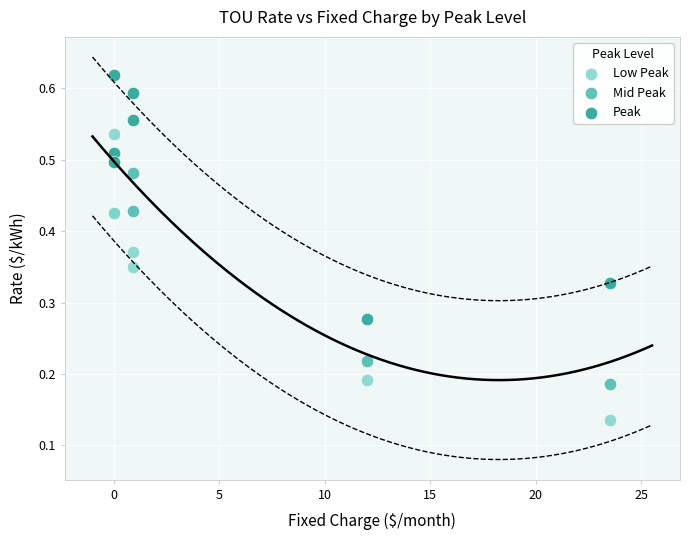

Which series contains the highest Y value?

Peak